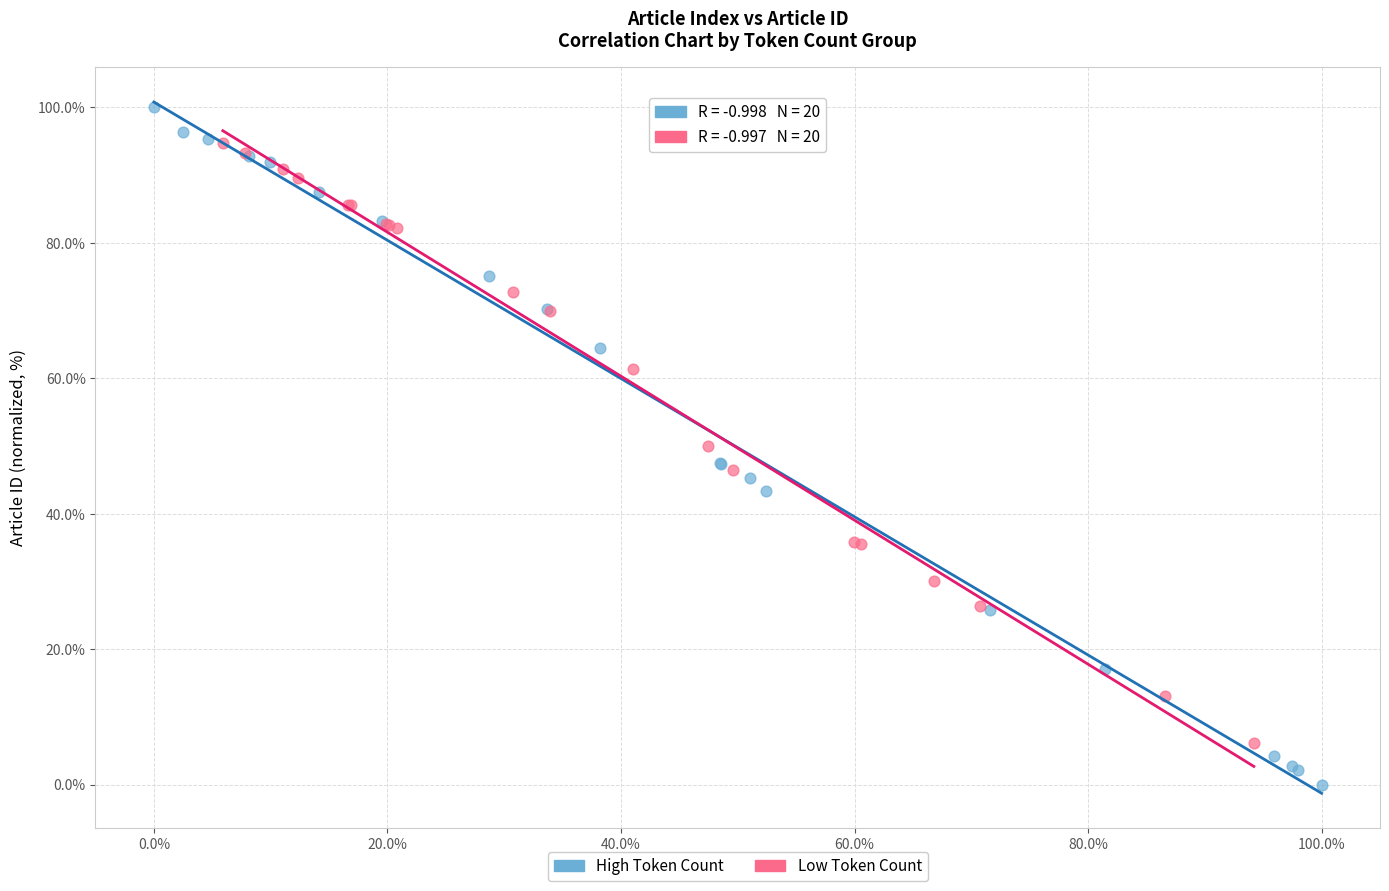

Which series contains the lowest Y value?

High Token Count